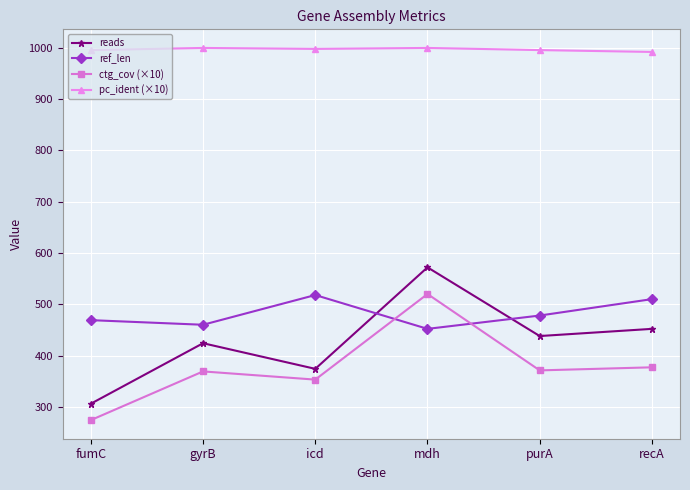

Which series has the largest total across all categories?

pc_ident (×10)